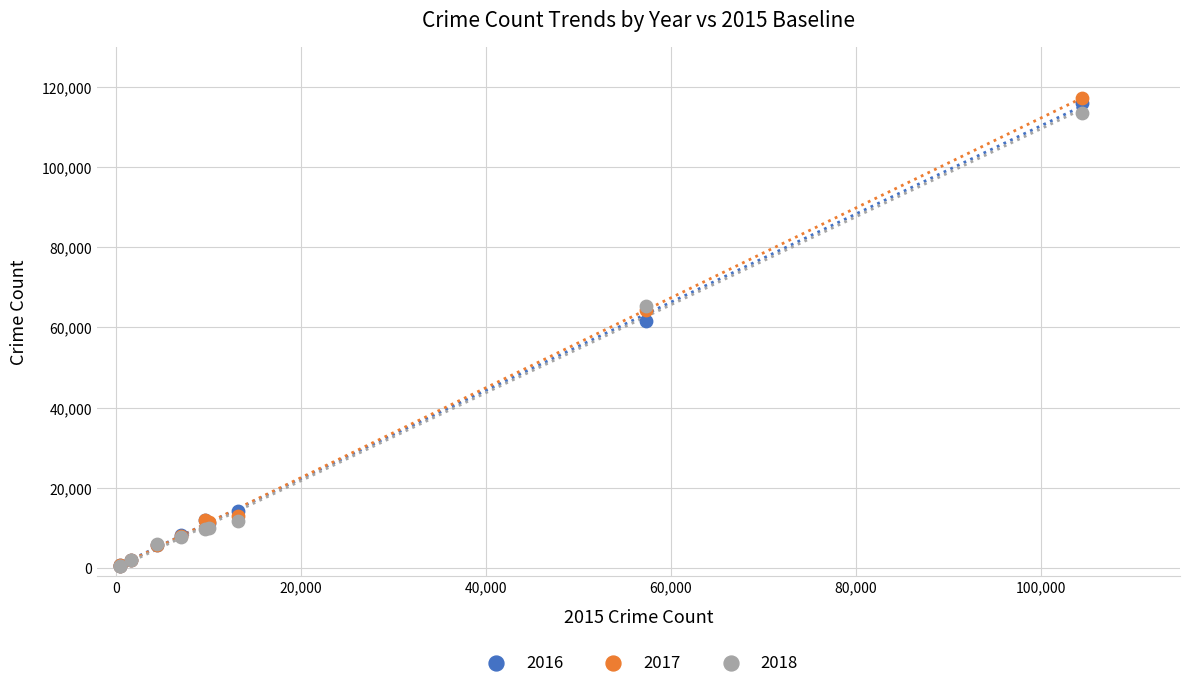

Which series has the widest spread of Y values?

2017